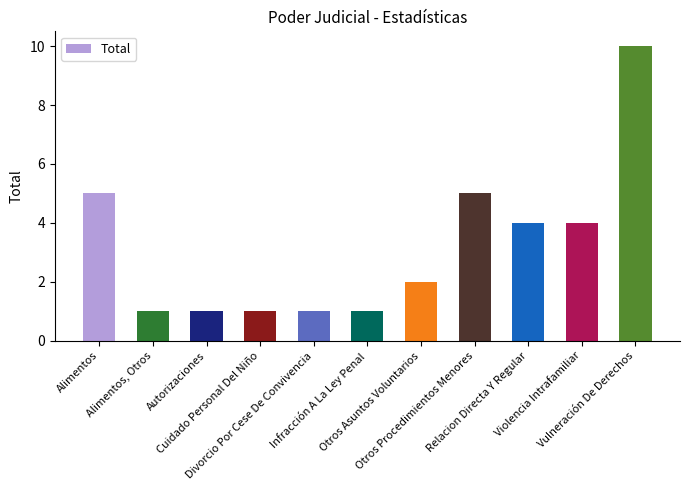

Reading left to right, transcribe all the data shown in this chart.

5	1	1	1	1	1	2	5	4	4	10